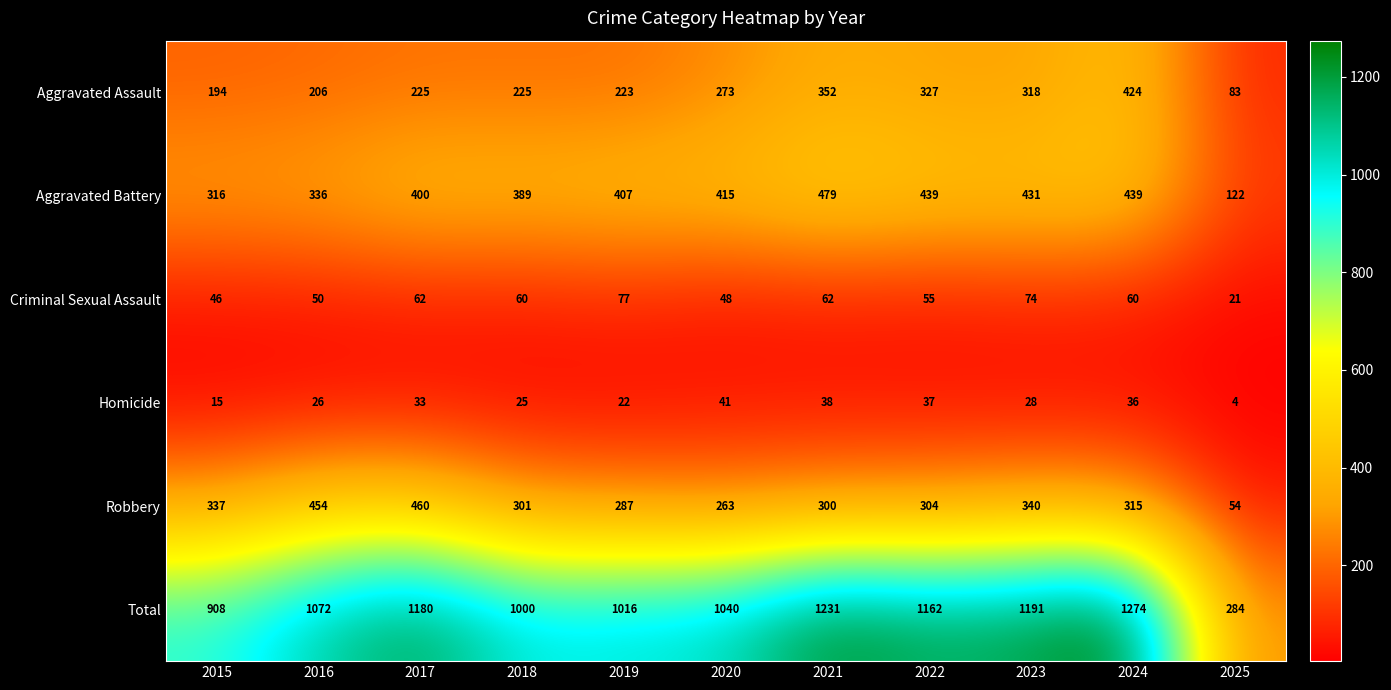

Which category has the lowest value across all series?

2025